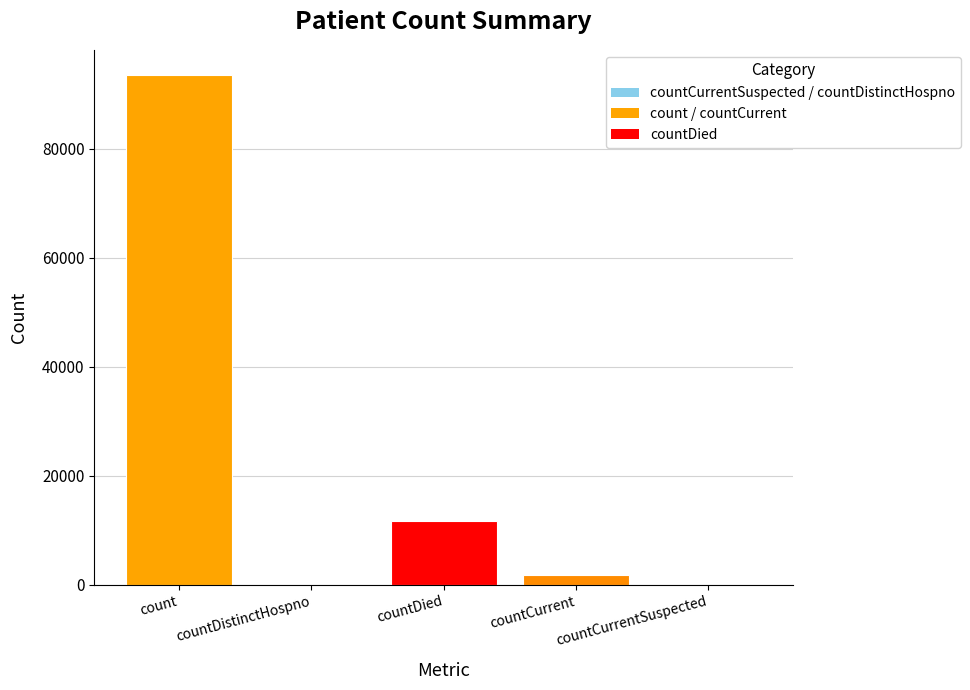

True or false: the data shows 93485 at count.

True